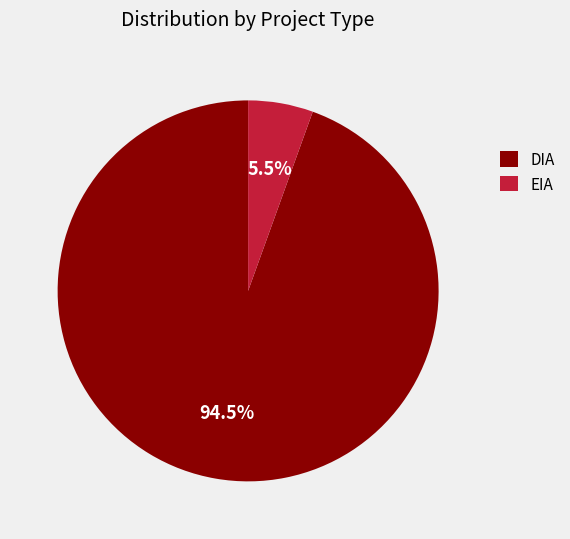

Do DIA and EIA together represent more than half of the pie?

Yes